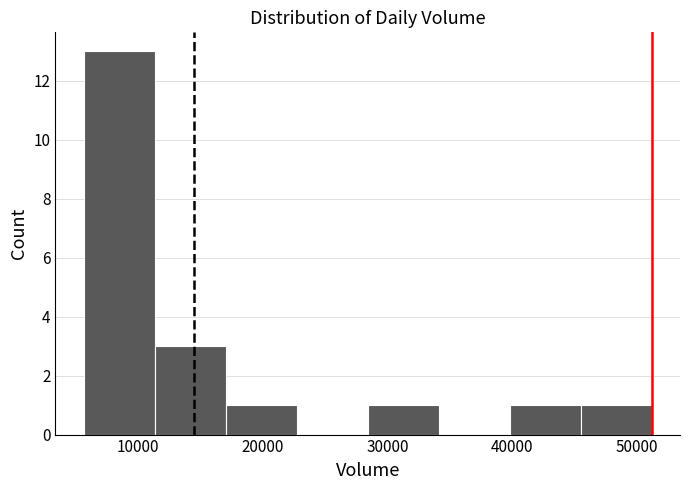

Over which range of the x-axis is the bar tallest?

6000 to 11000